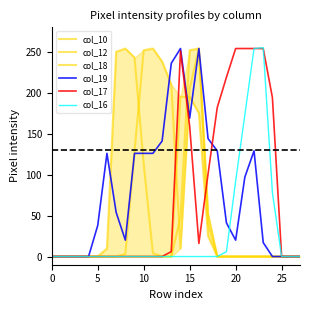

Between which two adjacent categories do col_10 and col_17 first intersect?

13 and 14